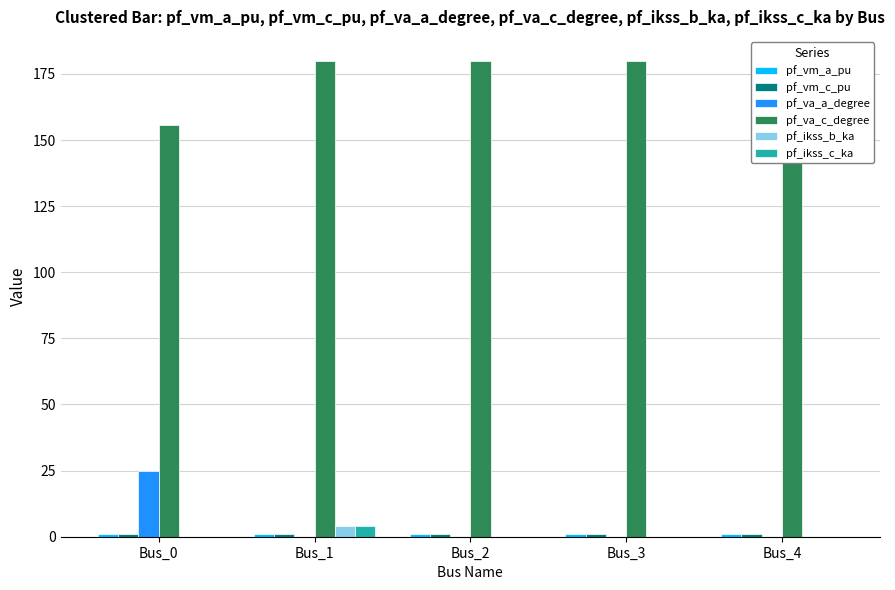

The value of pf_va_a_degree at Bus_3 is 0.0. True or false?

True